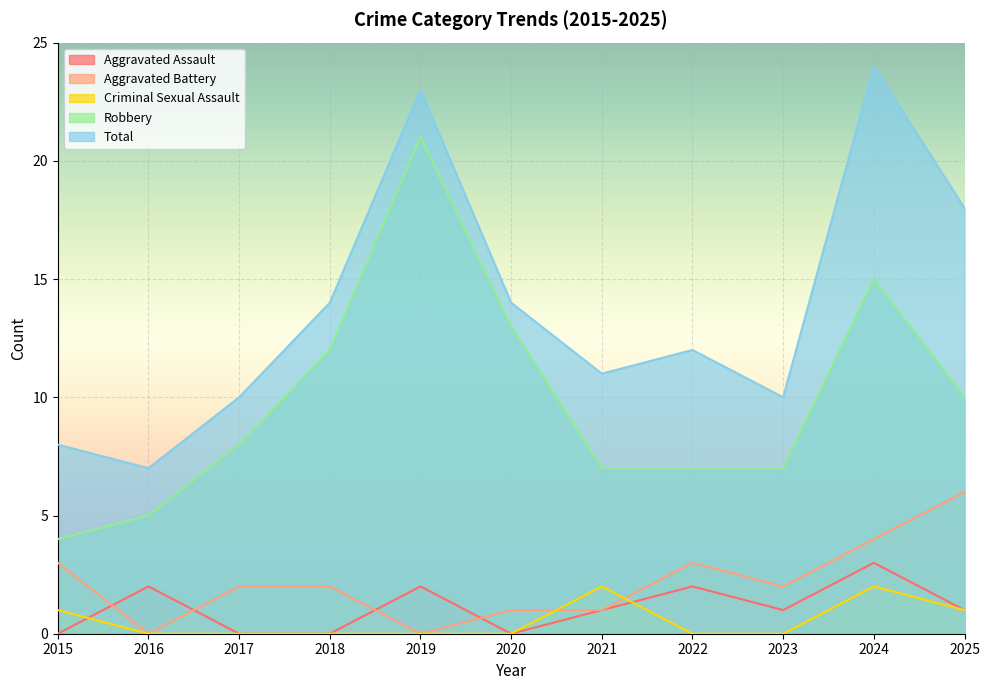

Is the value of Aggravated Assault at 2020 greater than the value of Criminal Sexual Assault at 2015?

No